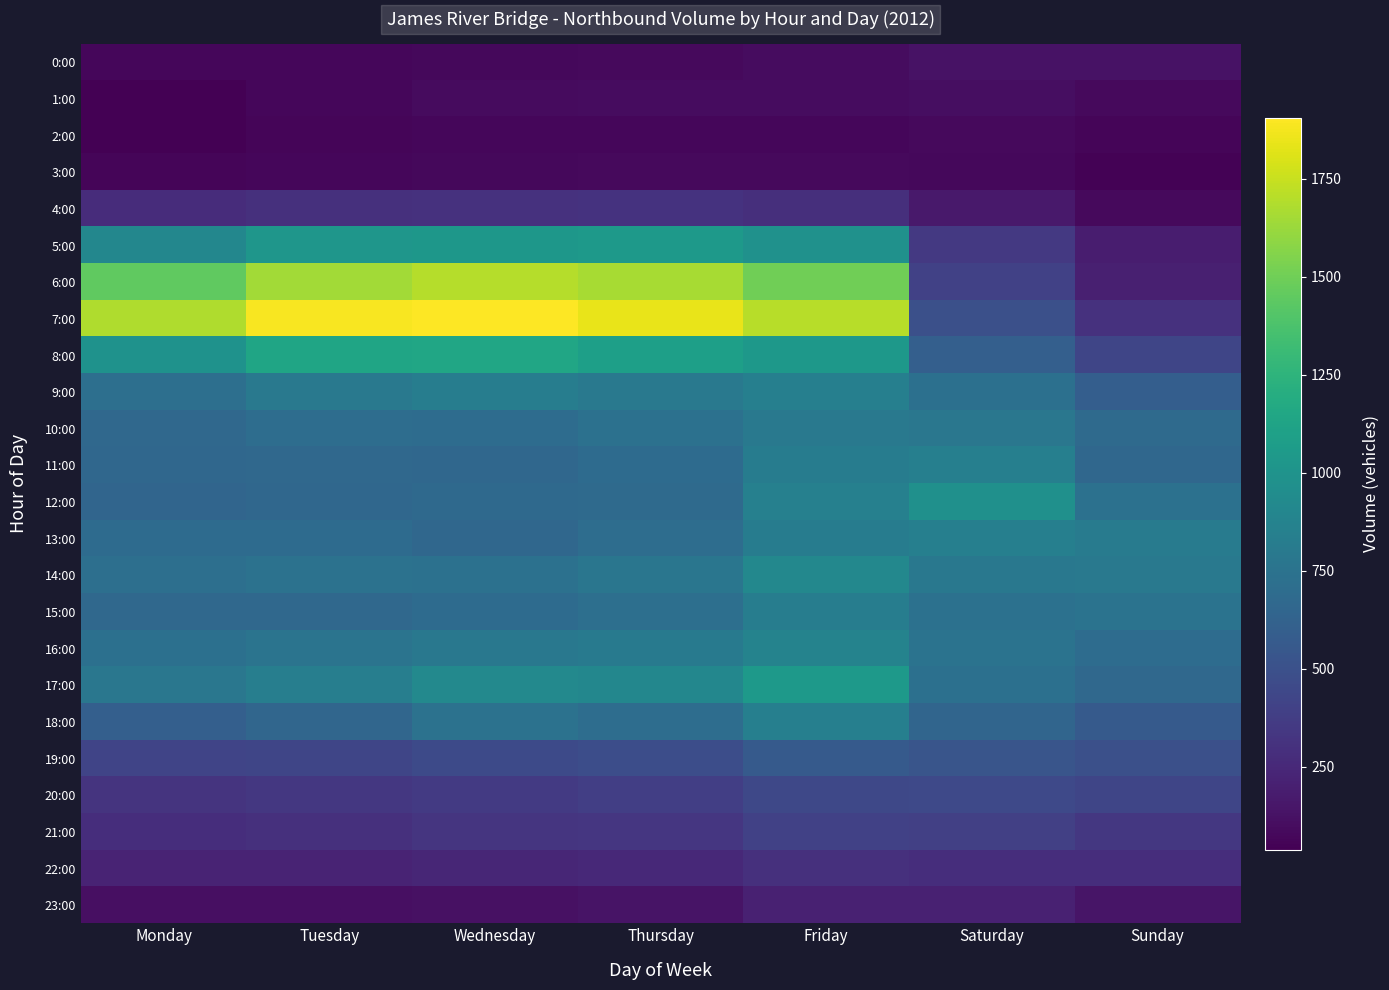

Which has a higher value, Thursday or Tuesday?

Thursday